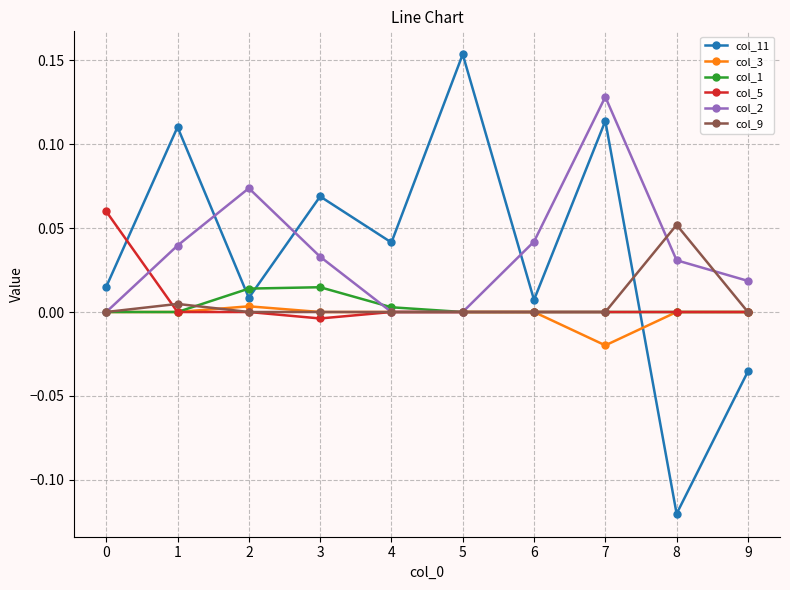

Is this an area chart (filled region under the line)?

No